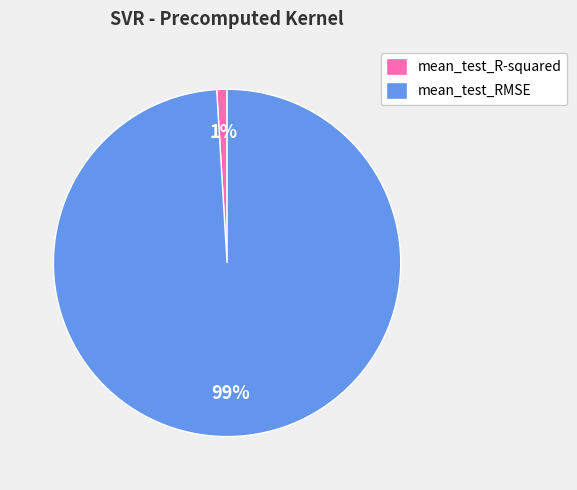

Rank the categories by value from lowest to highest.

mean_test_R-squared, mean_test_RMSE